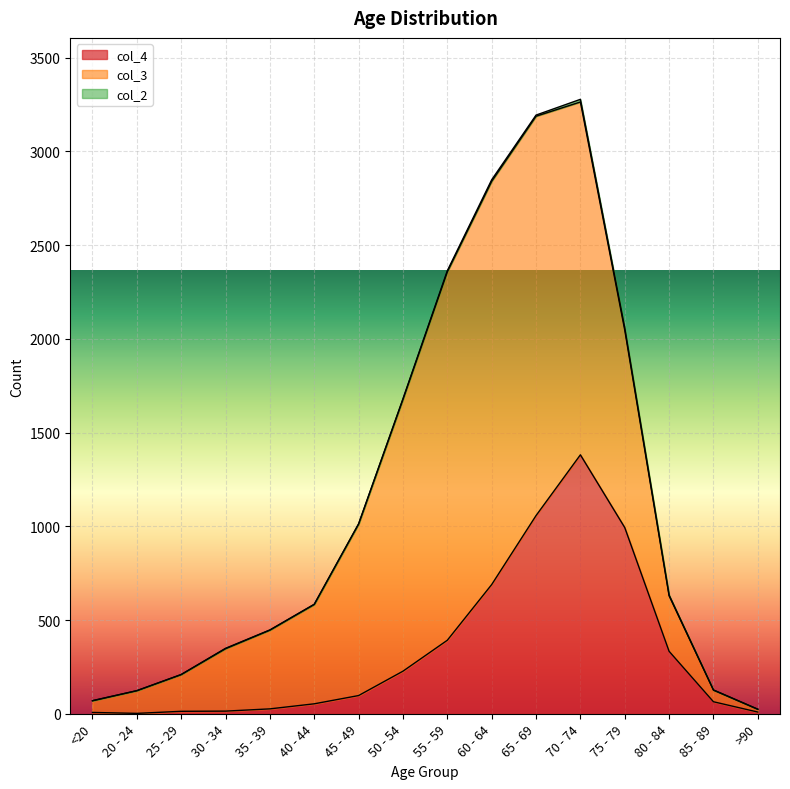

How many positive values does the col_2 series have?

13